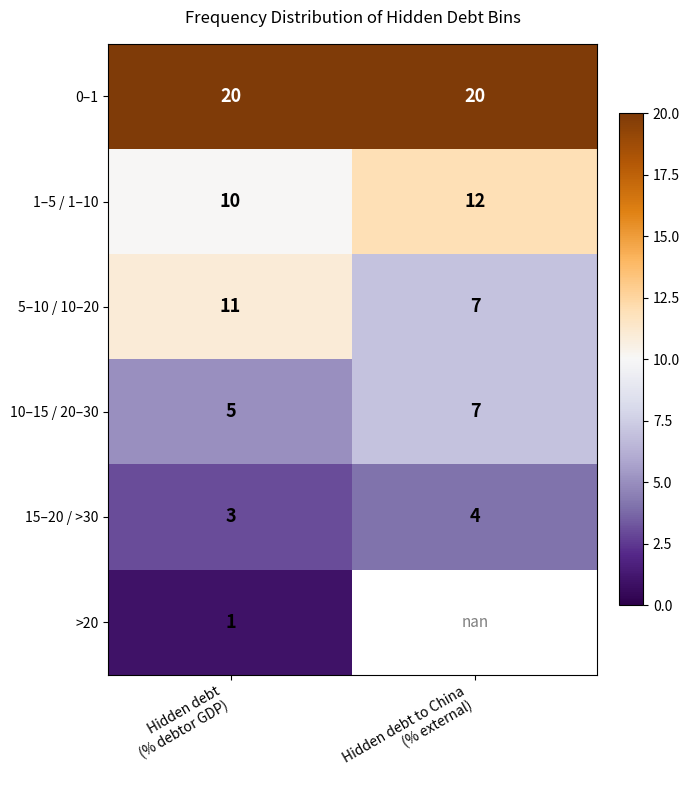

The 1–5 / 1–10 series shows 3.2 at Hidden debt to China (% external). True or false?

False